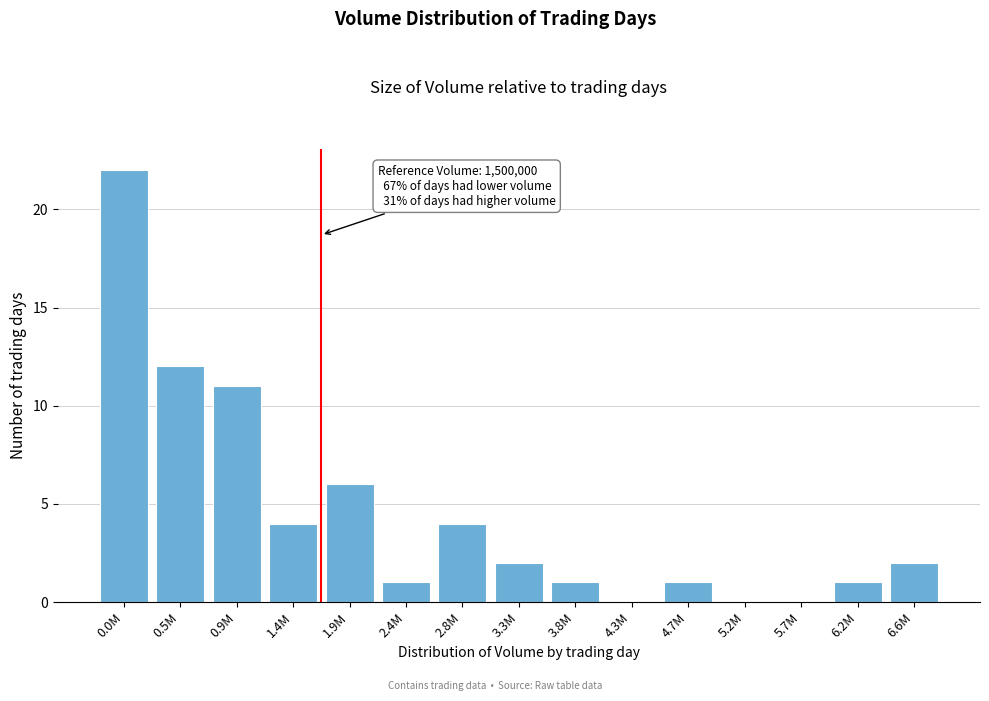

Reading left to right, extract all data points from this chart.

0.0M=22	0.5M=12	0.9M=11	1.4M=4	1.9M=6	2.4M=1	2.8M=4	3.3M=2	3.8M=1	4.3M=0	4.7M=1	5.2M=0	5.7M=0	6.2M=1	6.6M=2